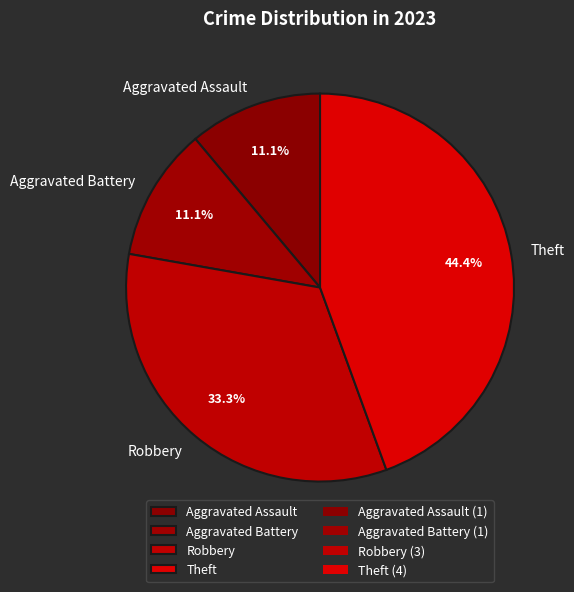

To the nearest percent, what percentage of the pie is Aggravated Battery?

11%